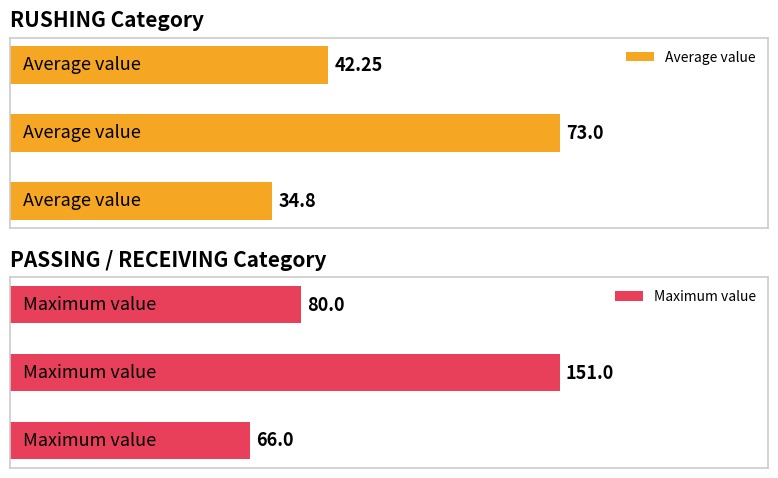

The Average value series shows 45.5 at 0. True or false?

False